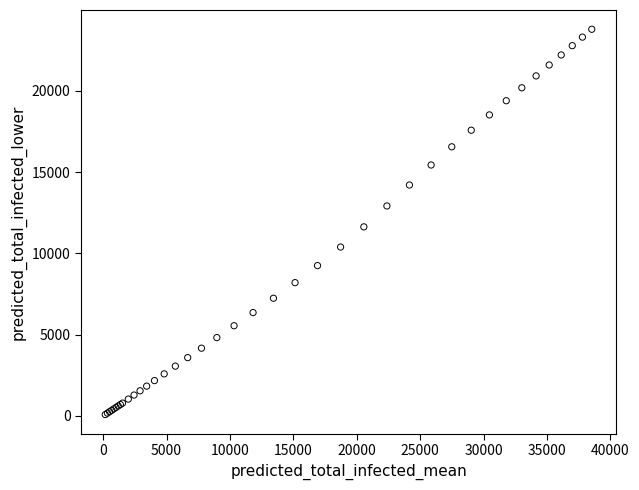

What Y value in the scatter plot is closest to 11938?

11634